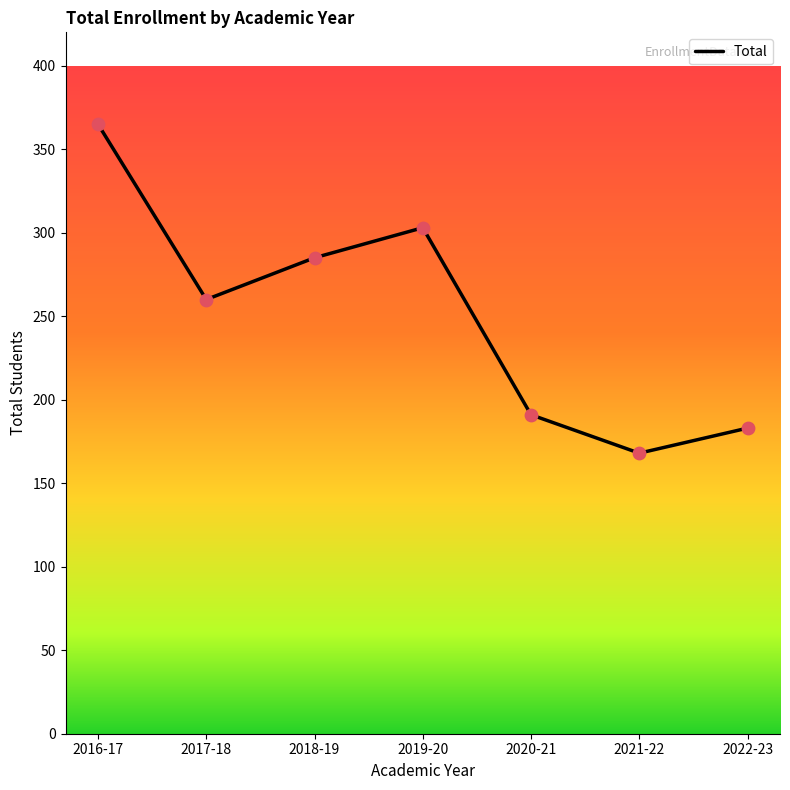

Between 2019-20 and 2016-17, which is larger?

2016-17